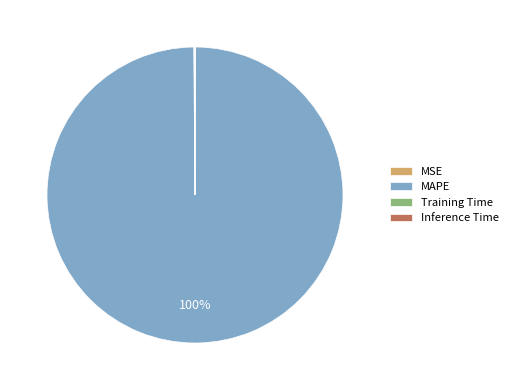

True or false: MAPE accounts for 100% of the total.

True